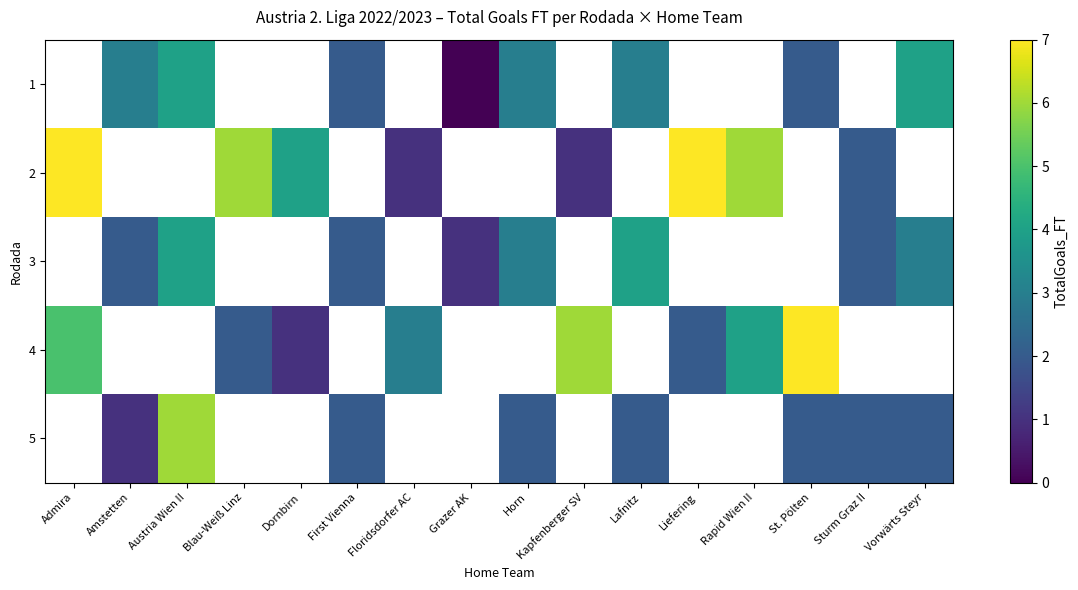

Rank the series at Liefering from lowest to highest value.

1, 2, 3, 4, 5